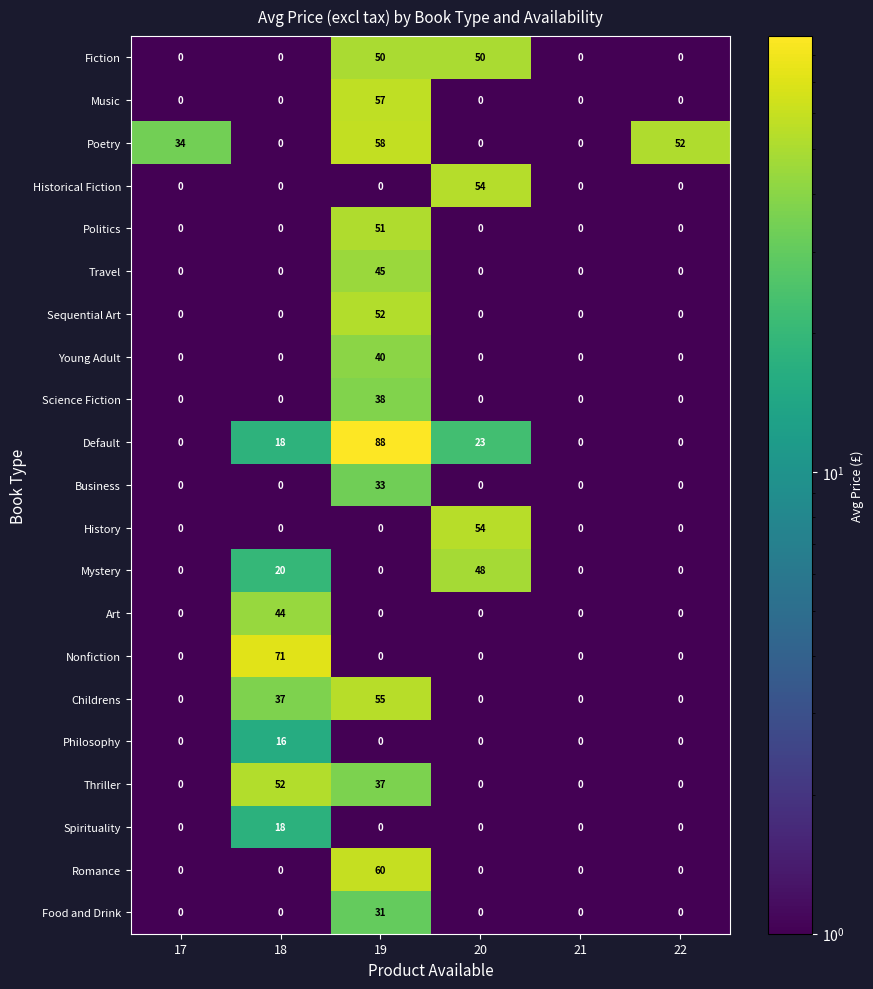

What is the sum of all Science Fiction values?

38